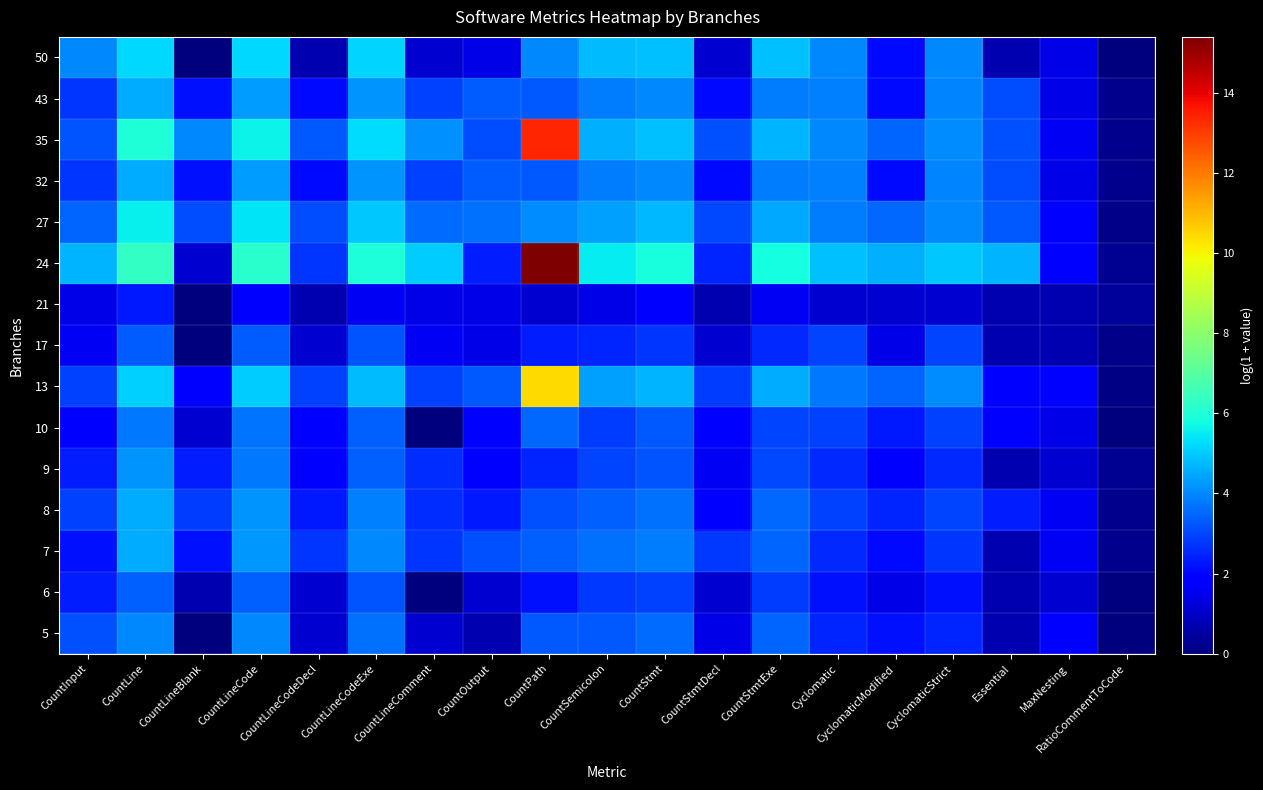

What is the total value across all series at CountSemicolon?

54.0